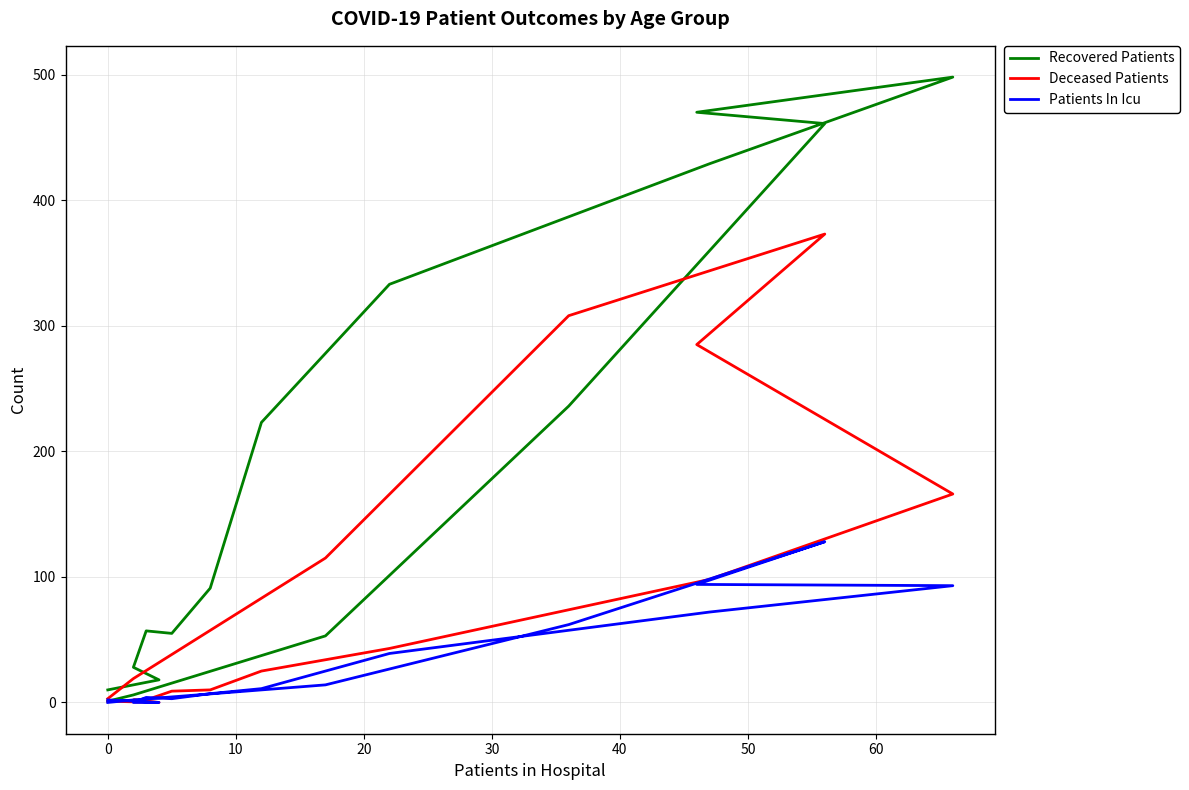

Which series has the largest total across all categories?

Recovered Patients